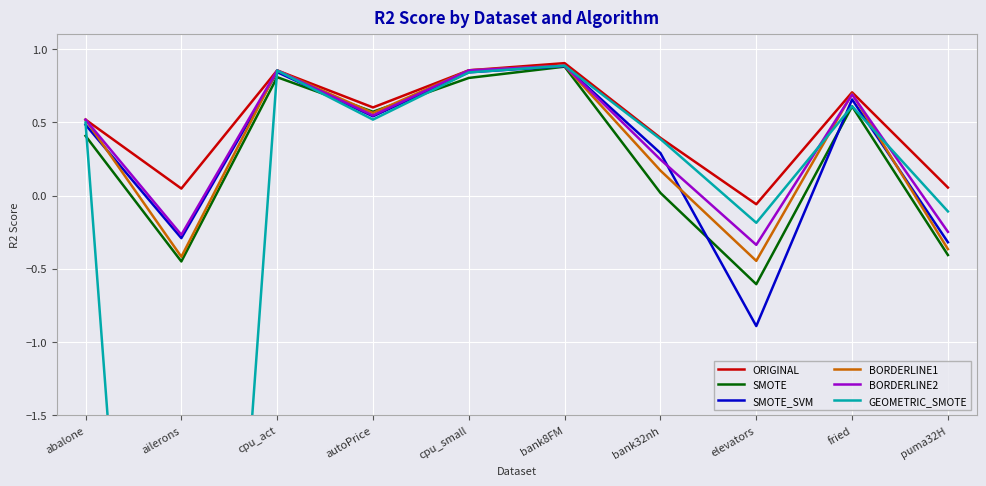

True or false: SMOTE_SVM has more than 1 interior local peaks.

True